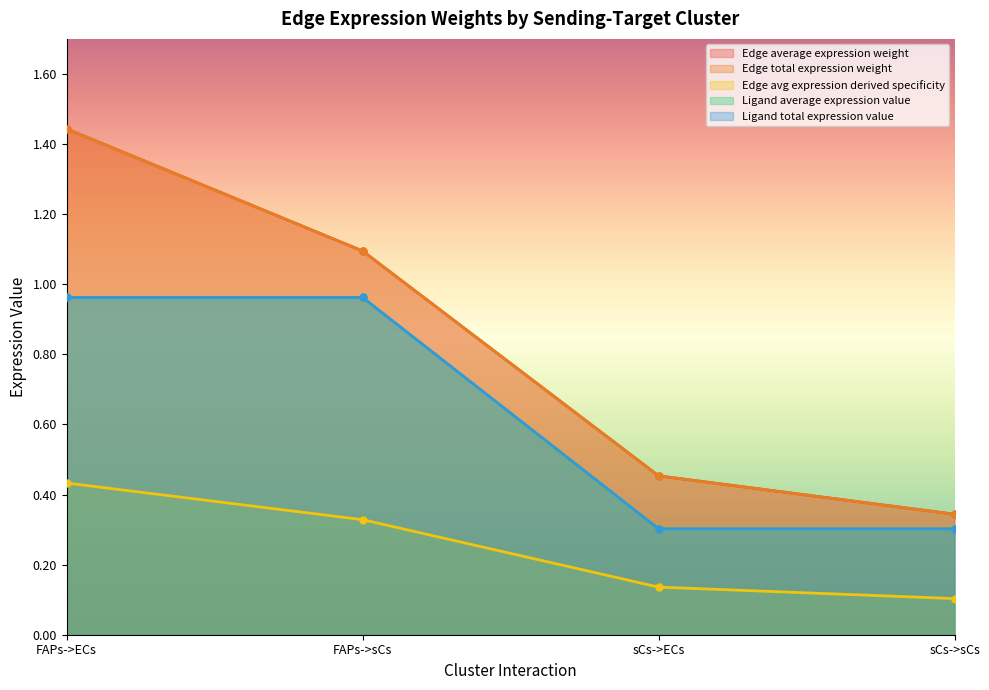

At FAPs->ECs, list the series in order from smallest to largest.

Edge average expression weight, Ligand average expression value, Ligand total expression value, Edge total expression weight, Edge avg expression derived specificity